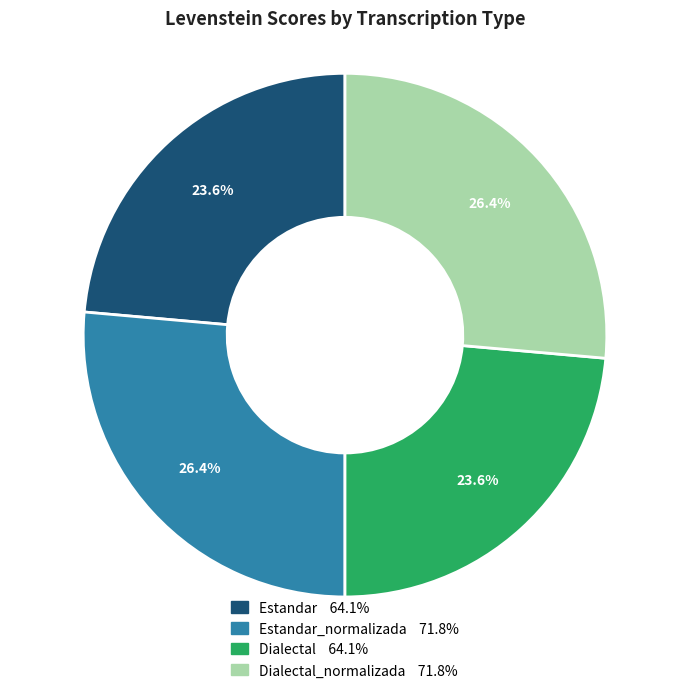

Is there a majority slice in this chart?

No